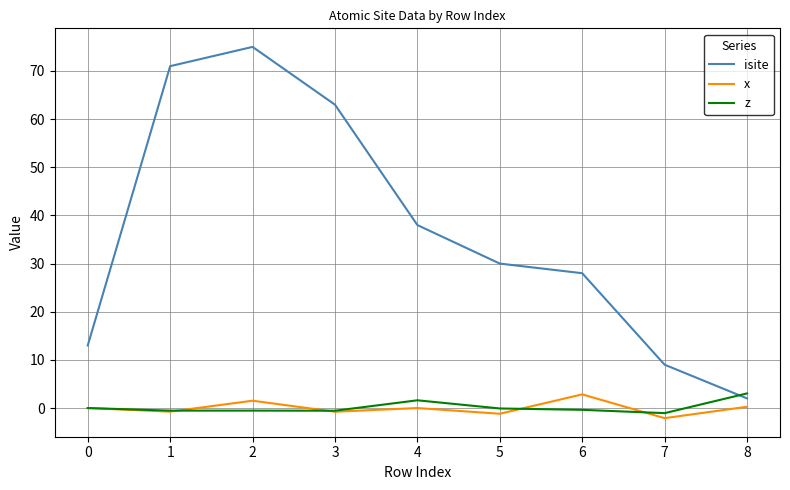

Is the value of isite at 3 greater than the value of z at 2?

Yes